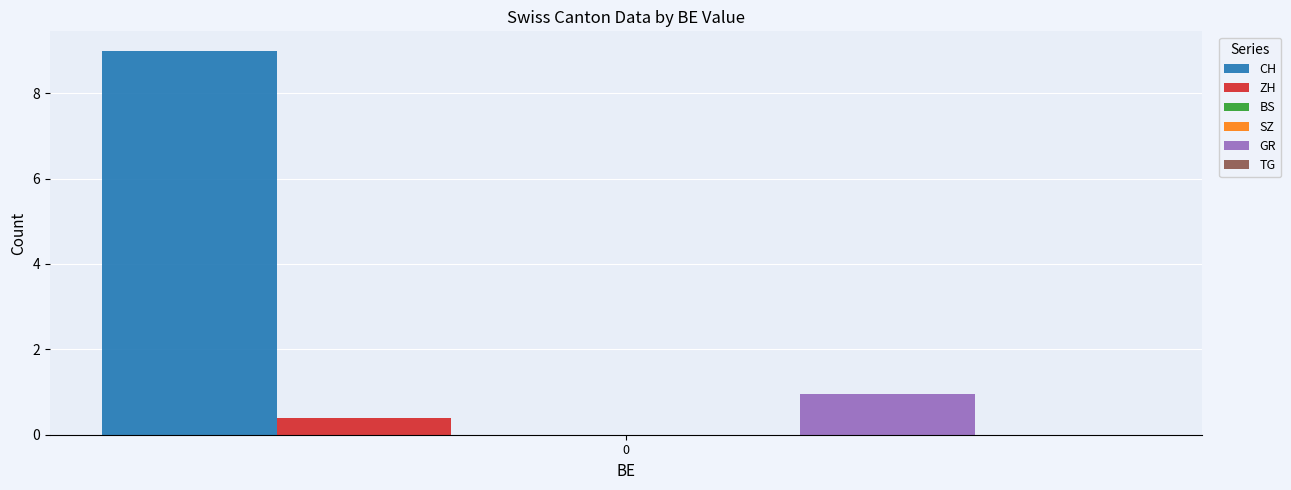

Are the bars grouped side by side (vs. stacked)?

Yes